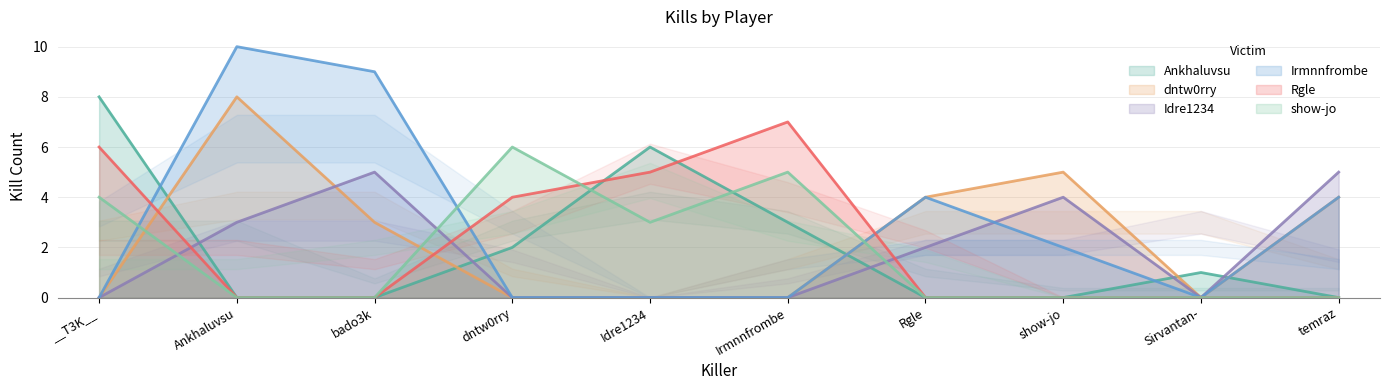

True or false: Ankhaluvsu has more than 0 interior local peaks.

True